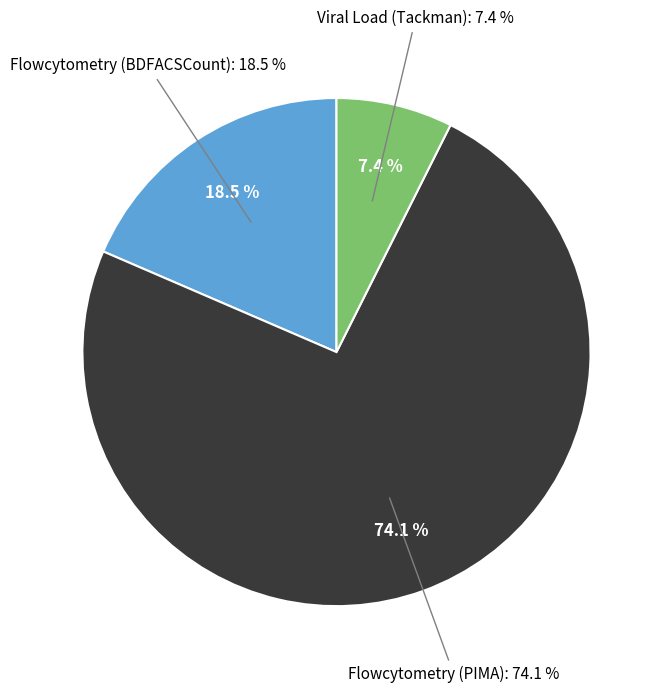

What is the largest slice in the pie chart?

Flowcytometry (PIMA)